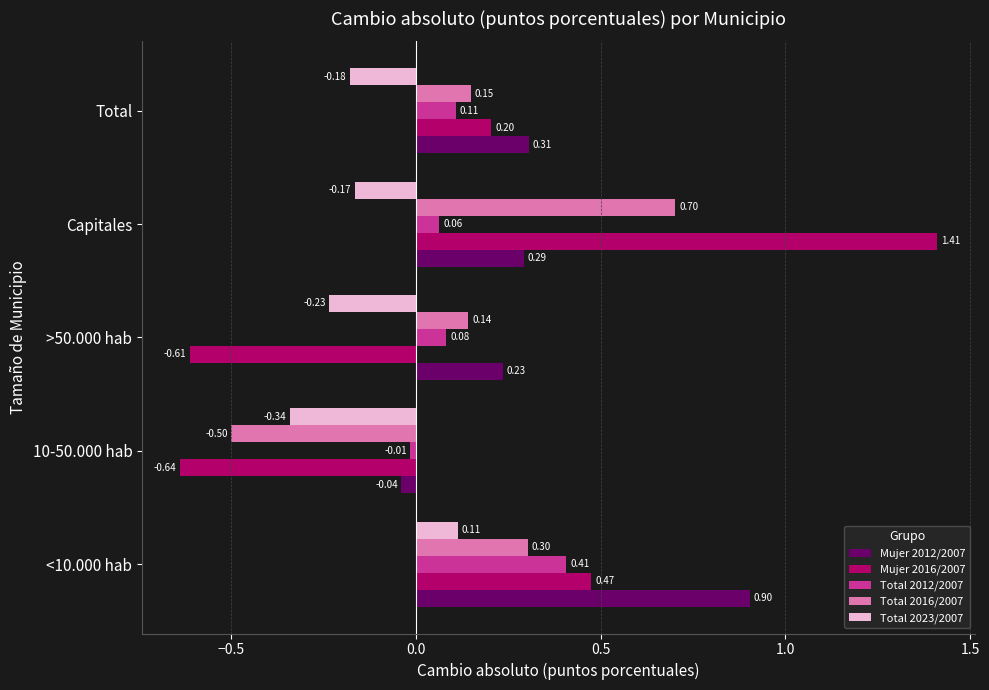

What is the average value of the Mujer 2016/2007 series?

0.2